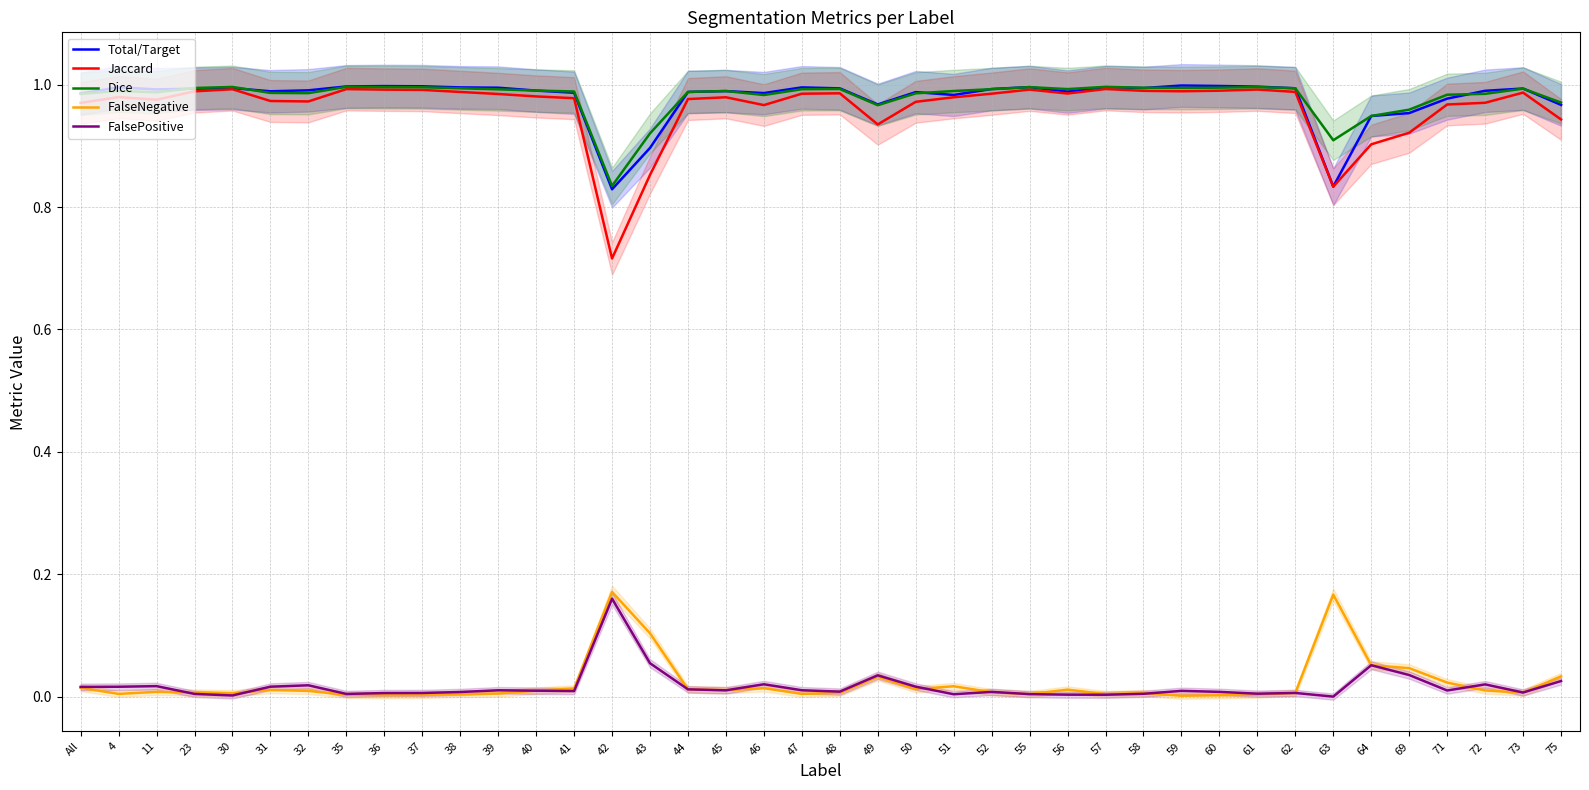

Is this an area chart (filled region under the line)?

No